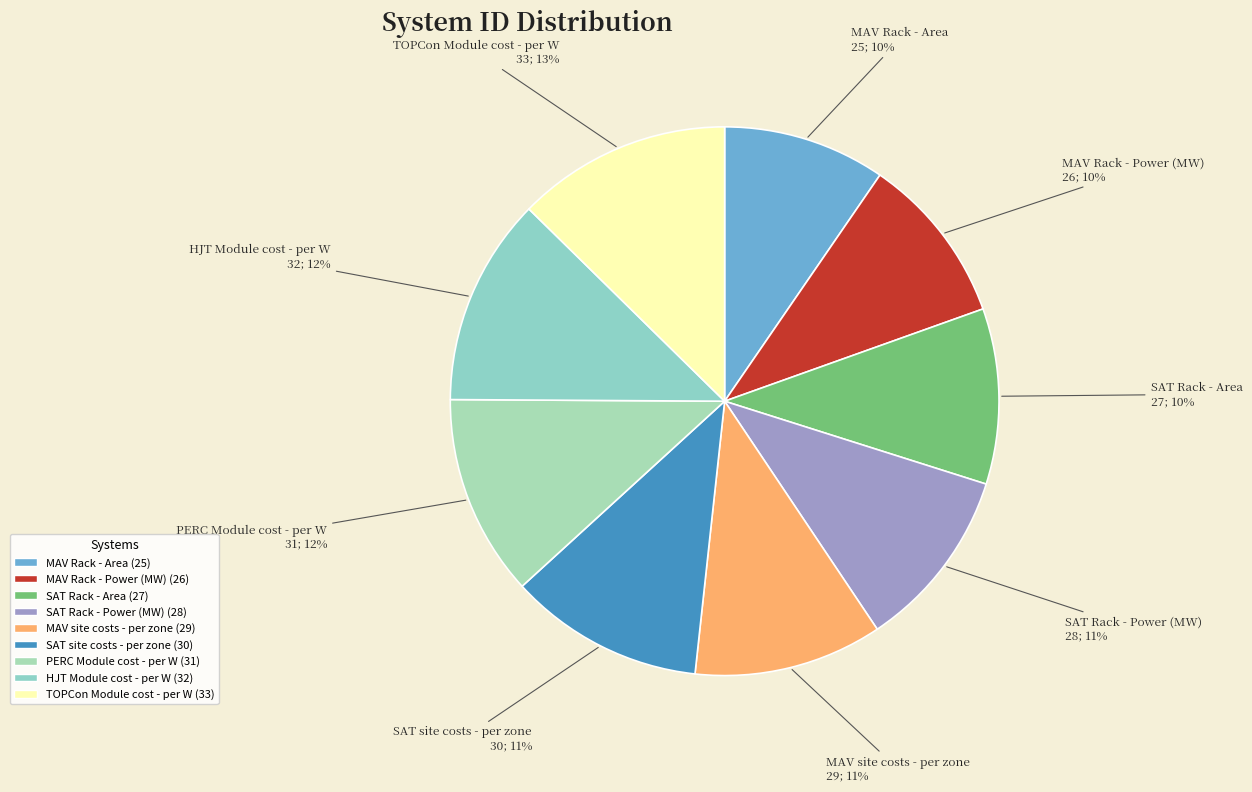

What percentage is the SAT Rack - Power (MW) slice, to the nearest percent?

11%